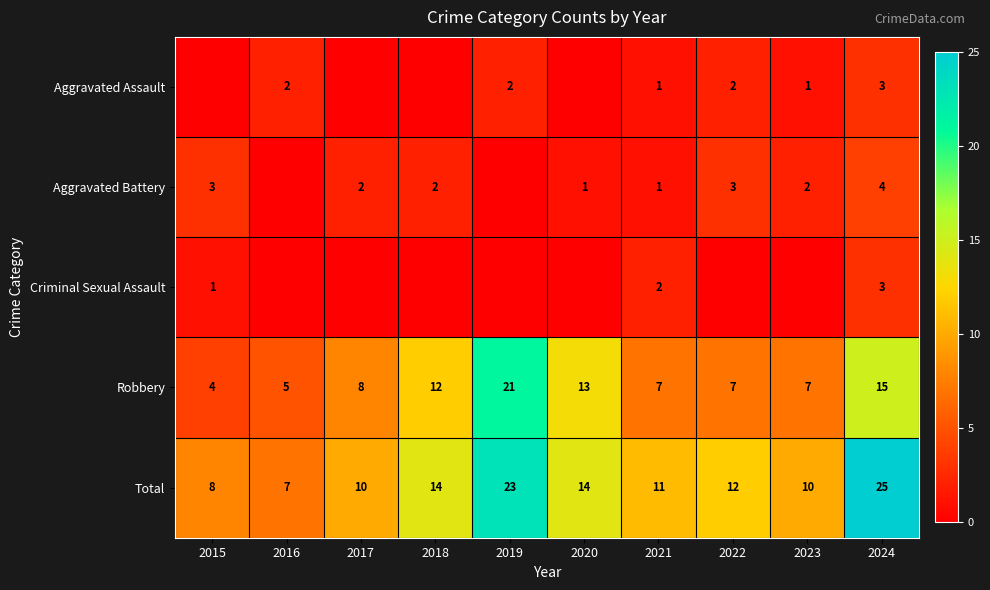

How many values in the Total series are below 12?

5